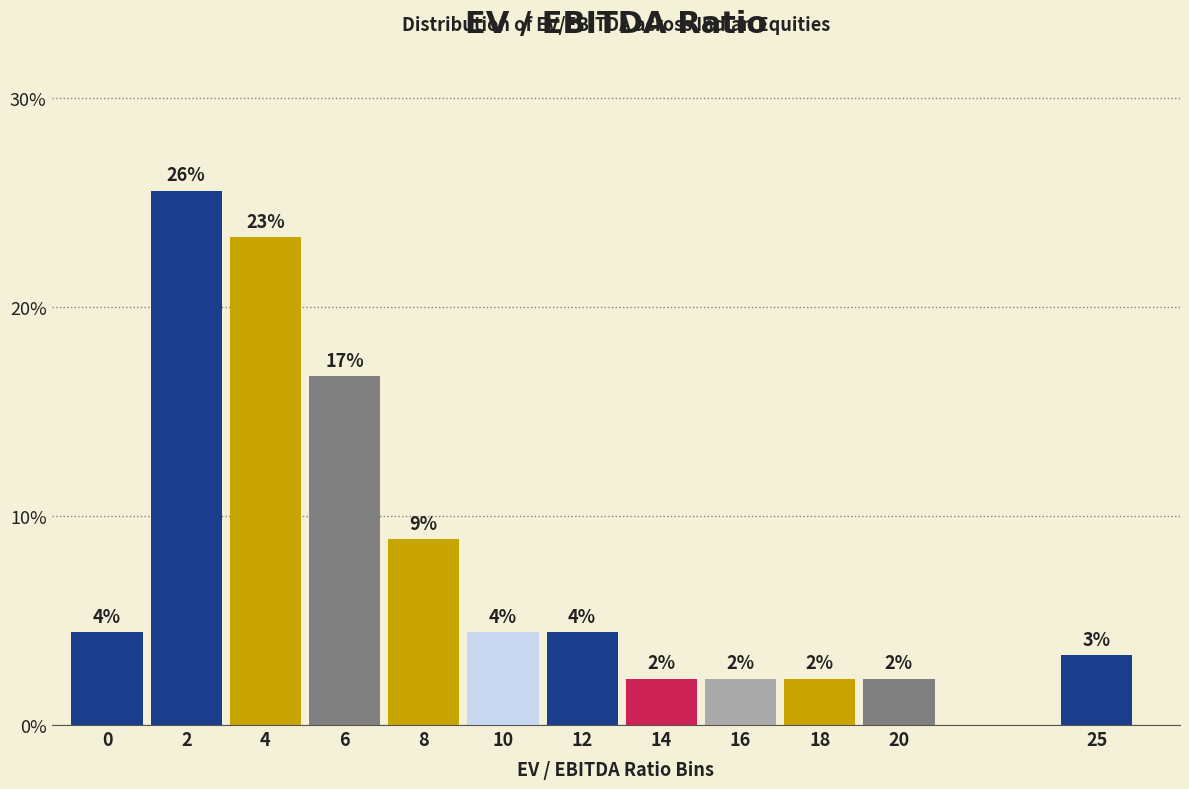

Does the chart contain any negative values?

No